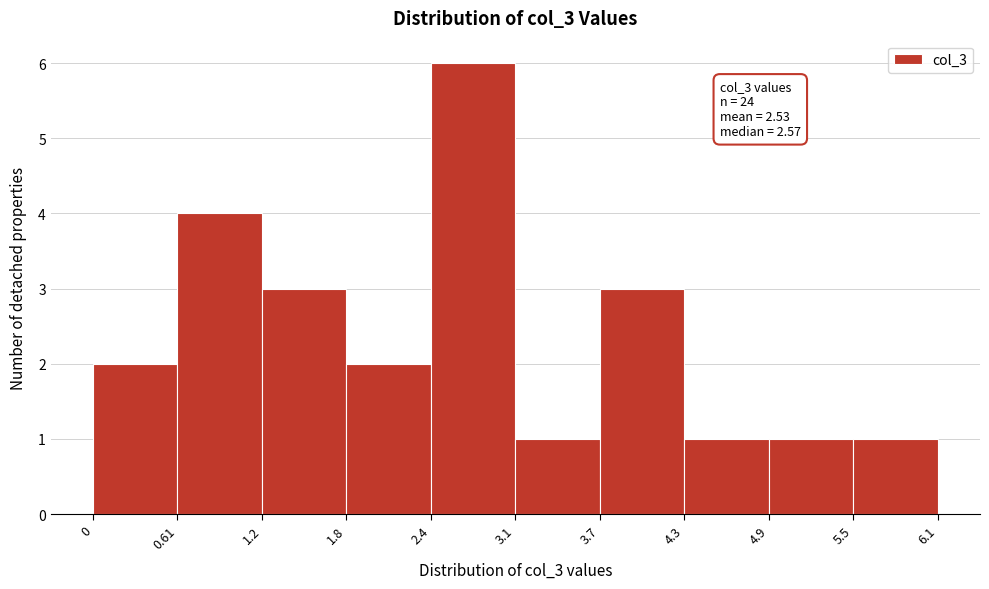

Over which range of the x-axis is the bar tallest?

2.4 to 3.1